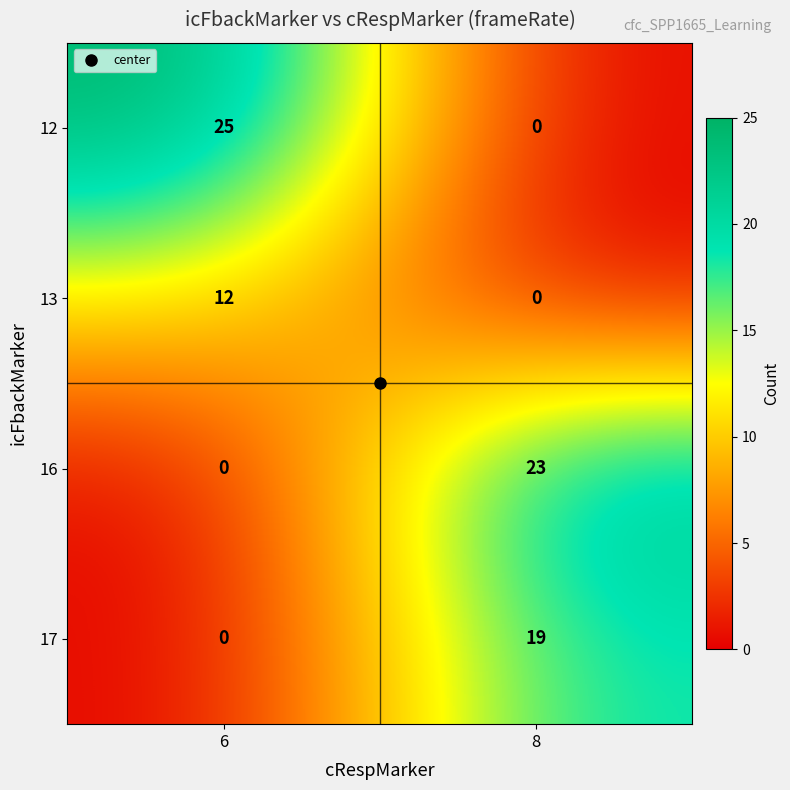

What is the spread (max minus min) of values at 8?

23